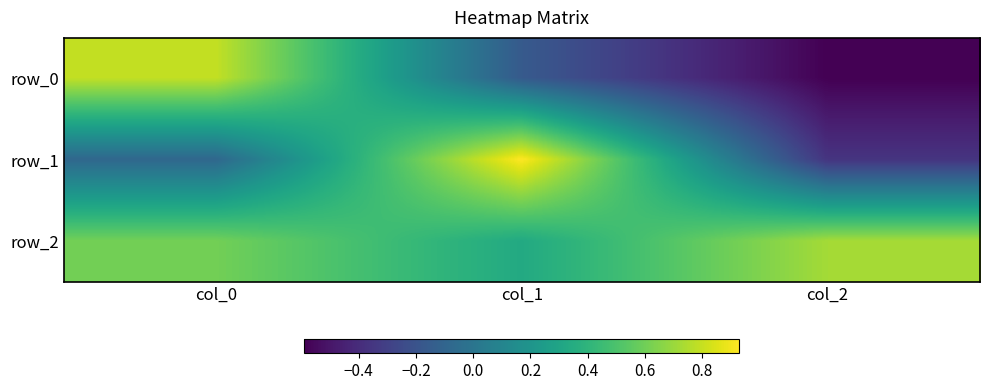

What is the sum of all row_1 values?

0.5